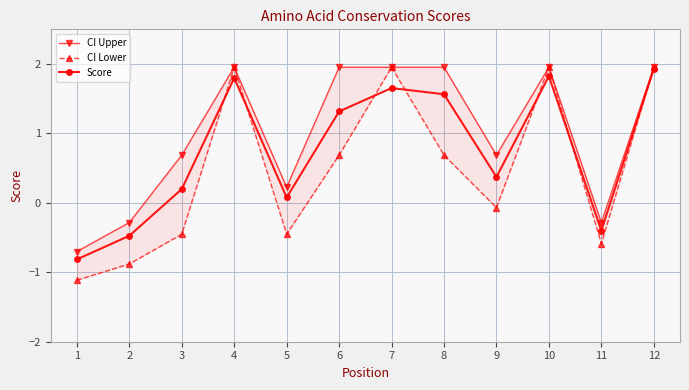

In Score, how many points are higher than both neighbors (excluding endpoints)?

3